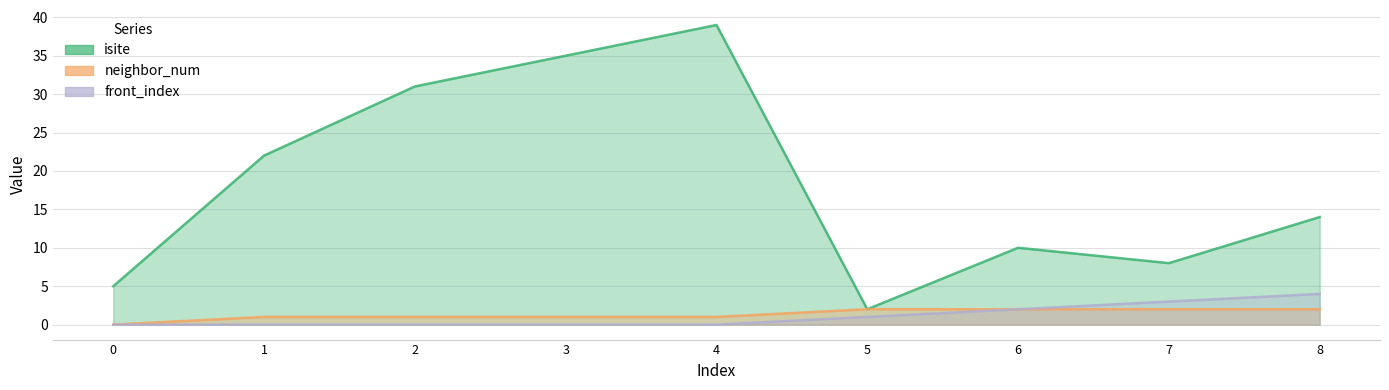

What is the approximate value of neighbor_num at 1?

1